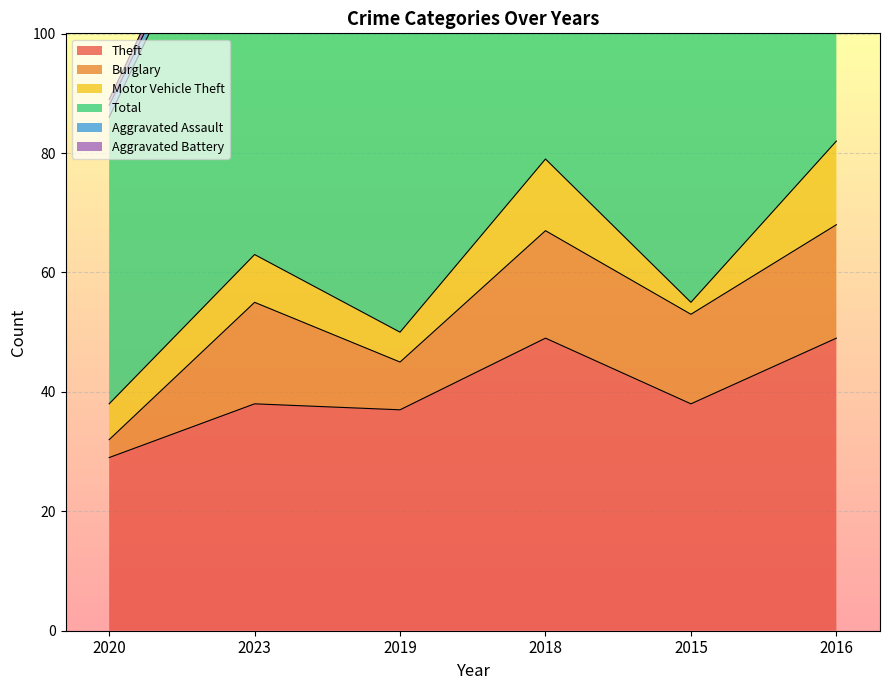

Count the Aggravated Assault values in the range 1 to 2.

5